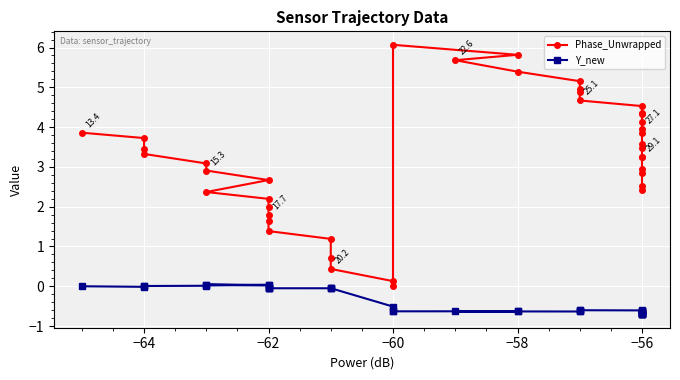

What are all the series names shown in the legend?

Phase_Unwrapped, Y_new